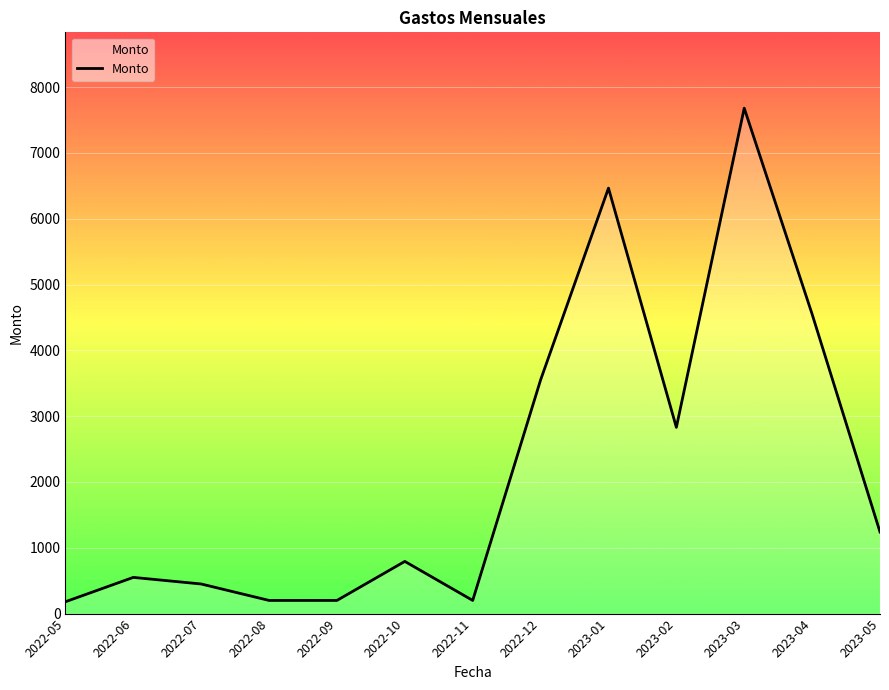

Is it true that the value at 2022-10 is 793?

True